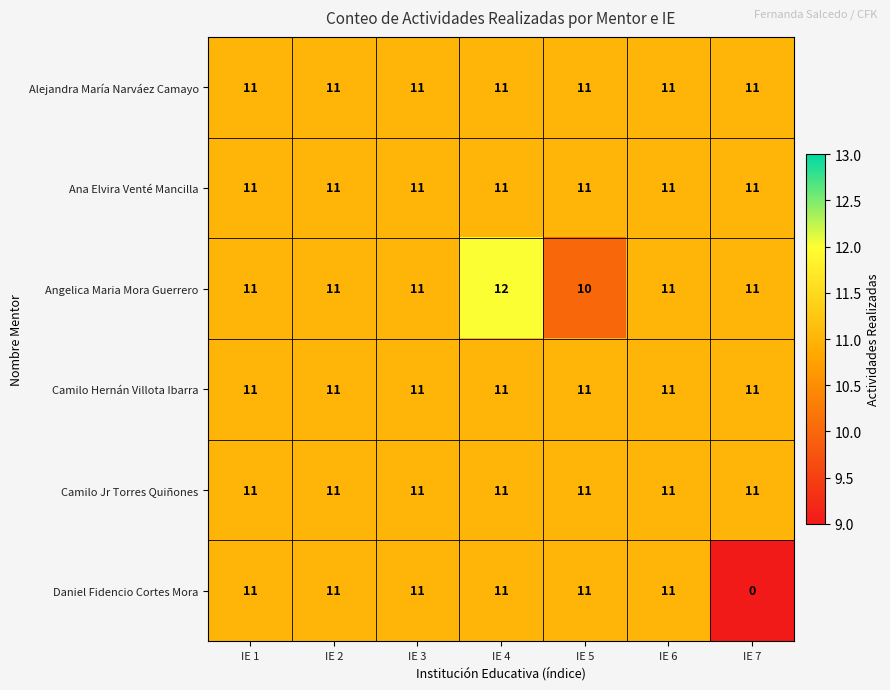

Is it true that Angelica Maria Mora Guerrero equals 12 at IE 4?

True